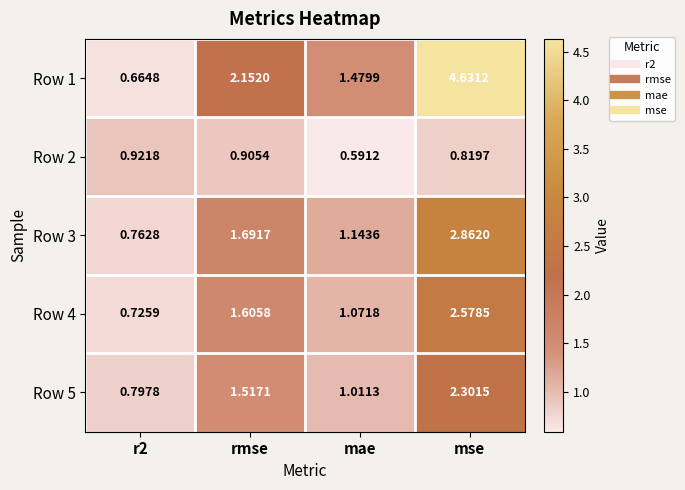

At which category is the sum across all series the highest?

mse